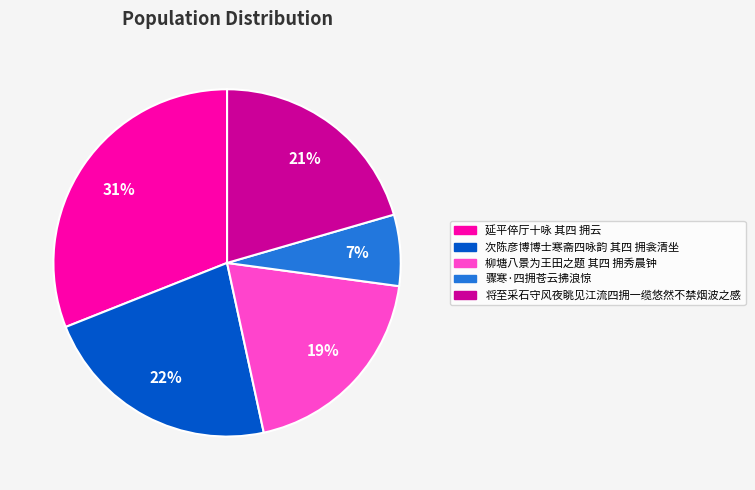

Combined, do 延平倅厅十咏 其四 拥云 and 将至采石守风夜眺见江流四拥一缆悠然不禁烟波之感 account for over 50%?

Yes